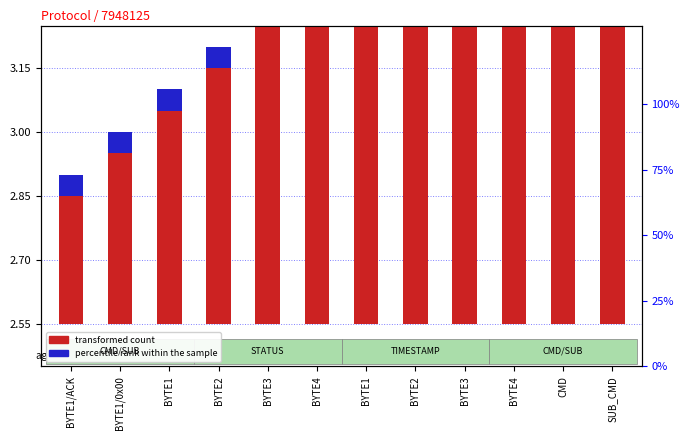

What is the total value across all series at BYTE4?

0.8